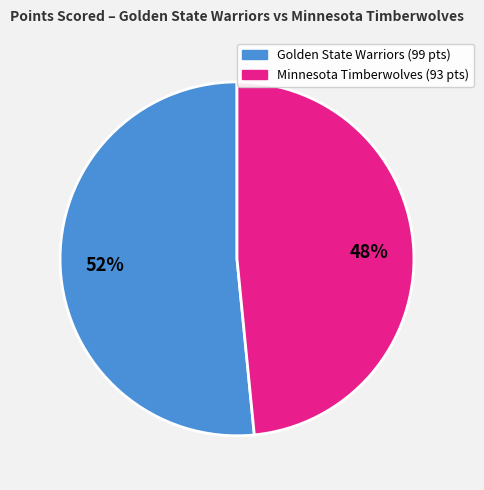

Is there a majority slice in this chart?

Yes